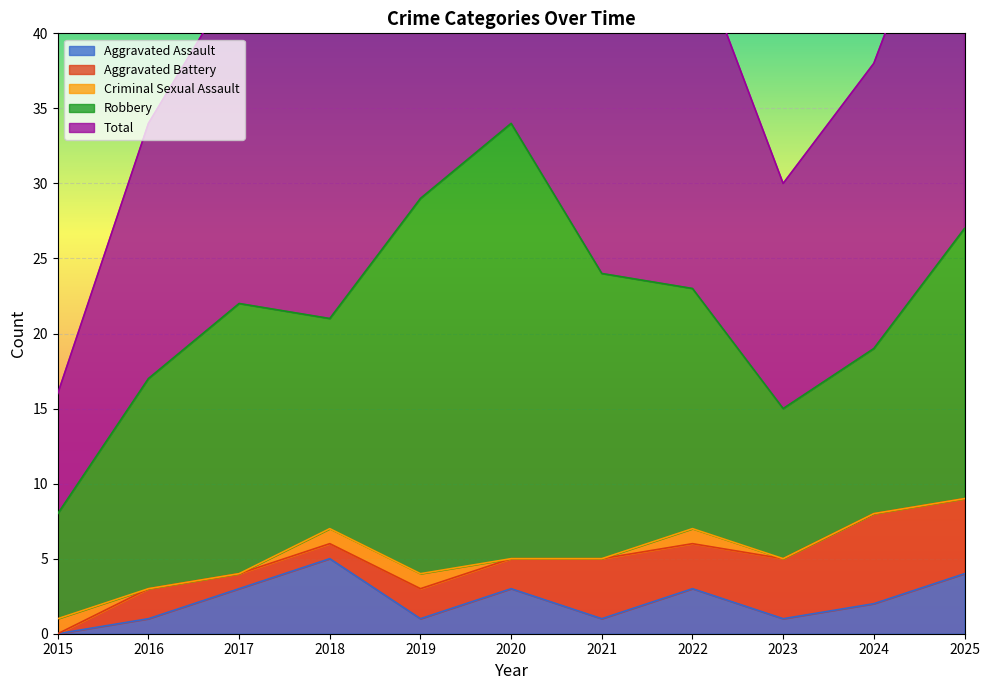

True or false: Total and Aggravated Assault cross at least once.

False